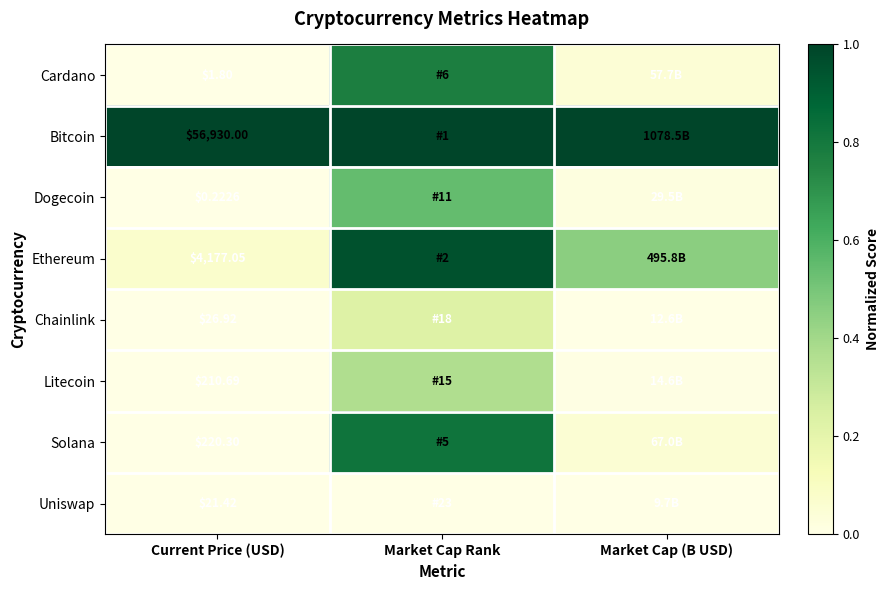

Which series has the largest total across all categories?

Bitcoin